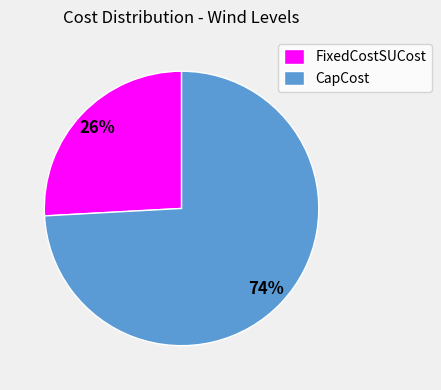

Do CapCost and FixedCostSUCost together represent more than half of the pie?

Yes